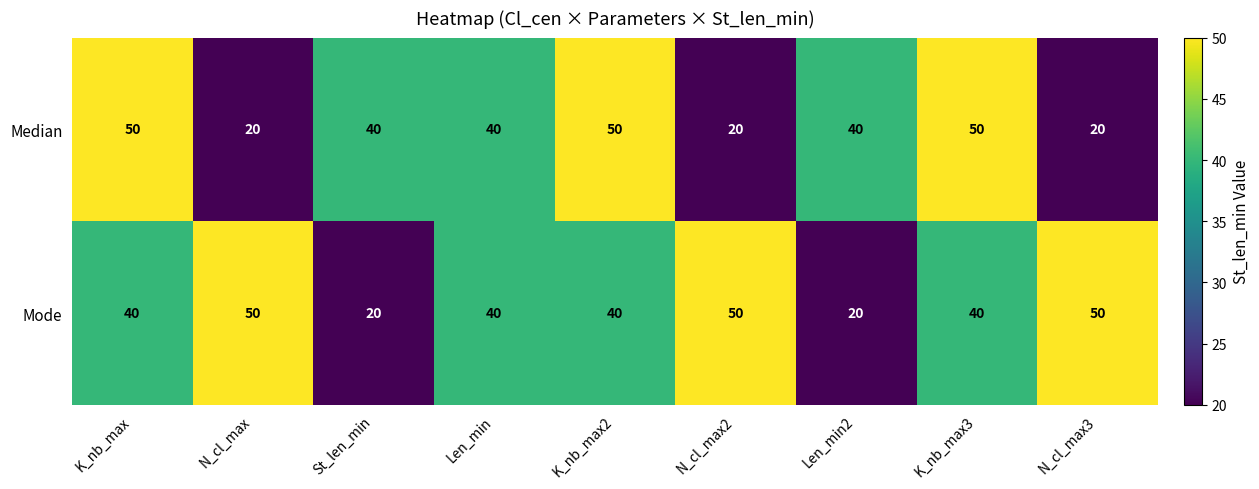

Rank the series at K_nb_max from lowest to highest value.

Mode, Median